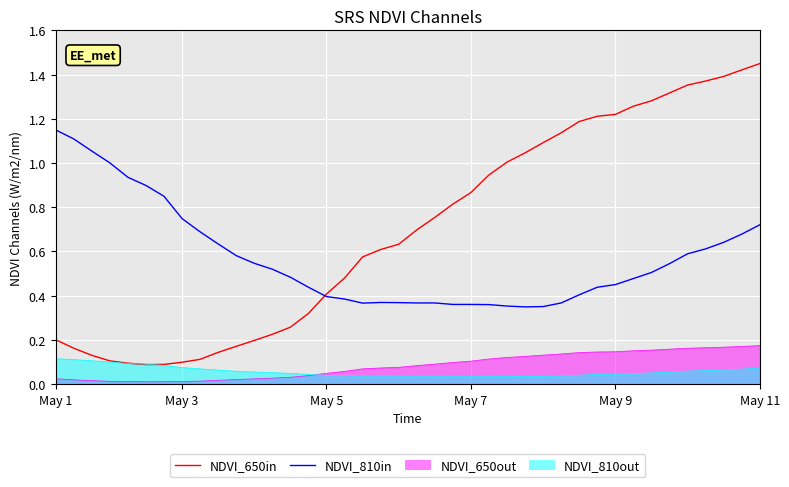

What are all the series names shown in the legend?

NDVI_650in, NDVI_810in, NDVI_650out, NDVI_810out